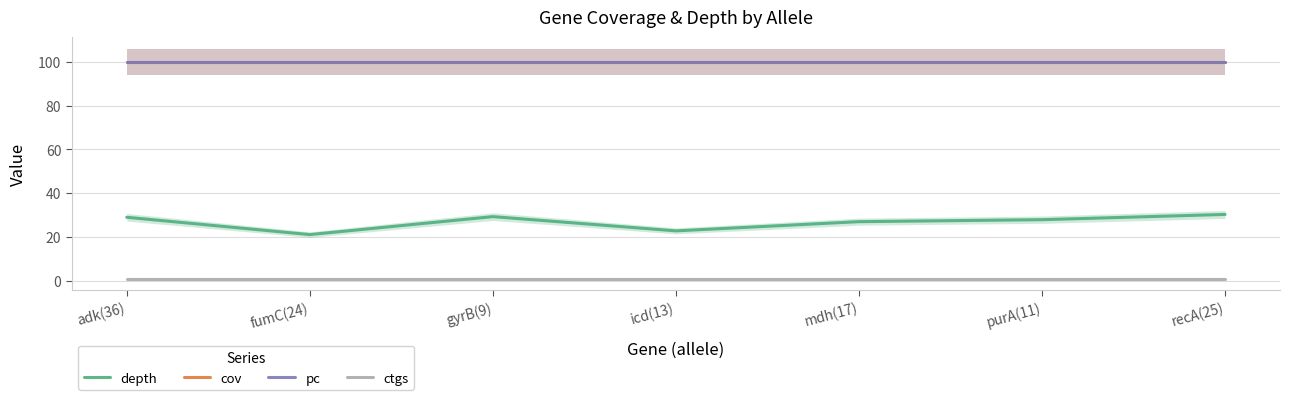

What is the smallest value displayed?

1.0